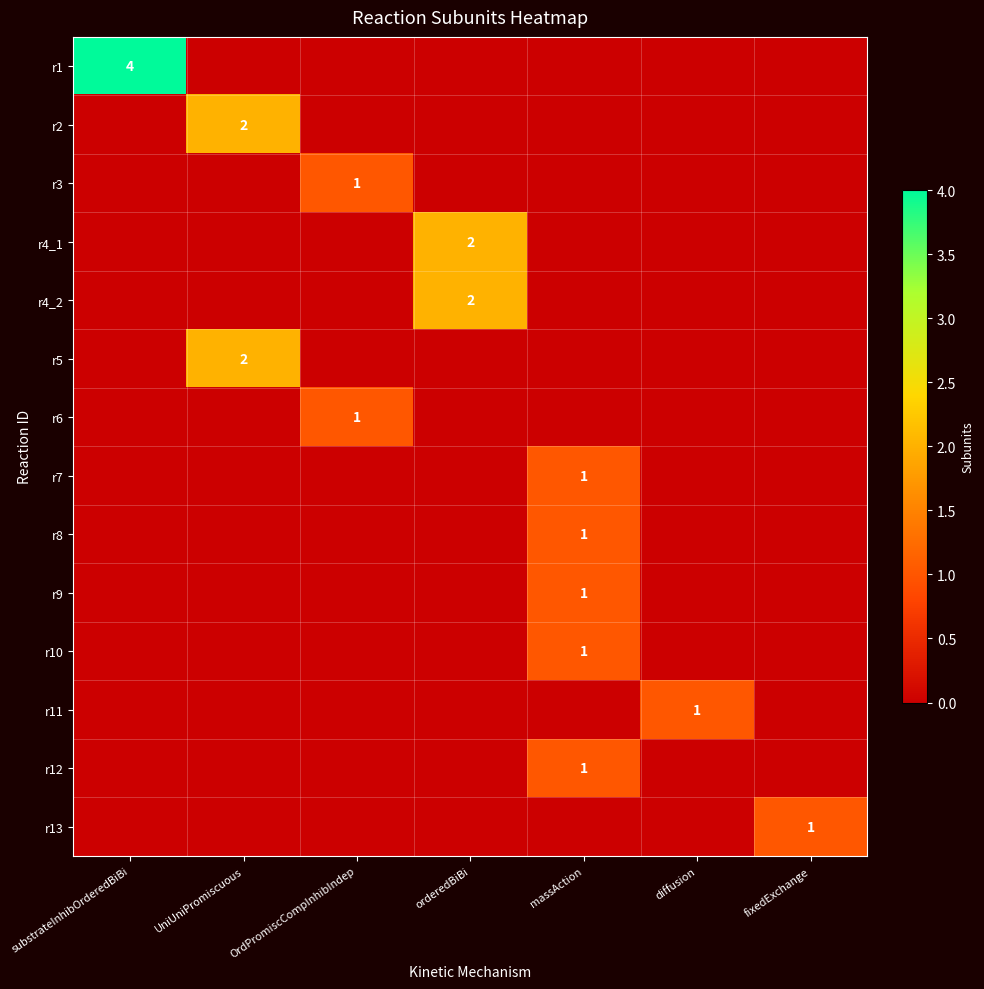

What is the spread (max minus min) of values at OrdPromiscCompInhibIndep?

1